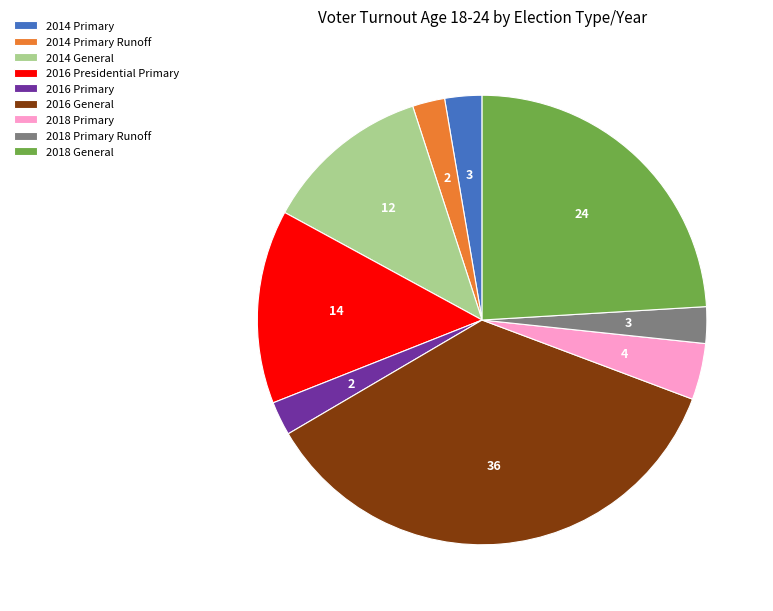

What is the ratio of the value at 2014 General to the value at 2018 Primary?

3.0